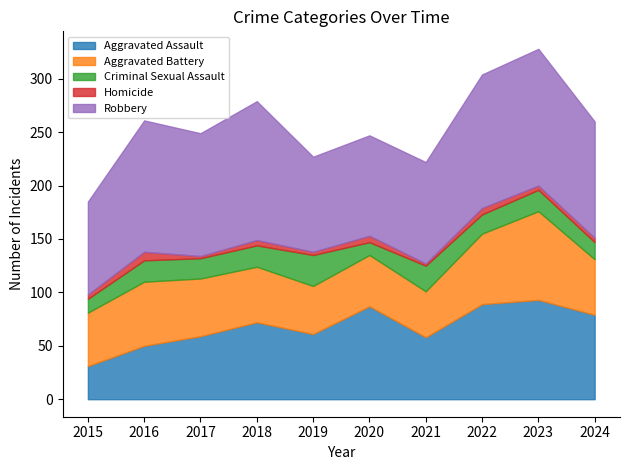

True or false: Robbery has a value of 123 at 2015.

False